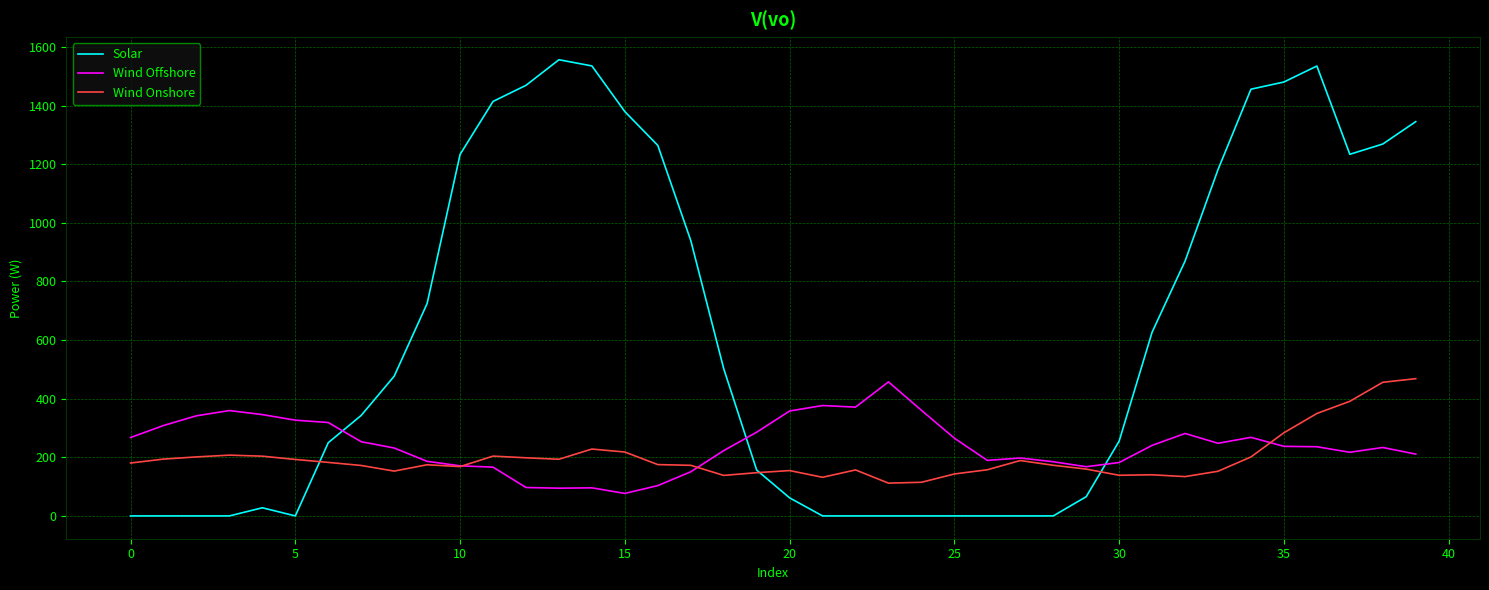

What is the maximum value shown in the chart?

1556.1